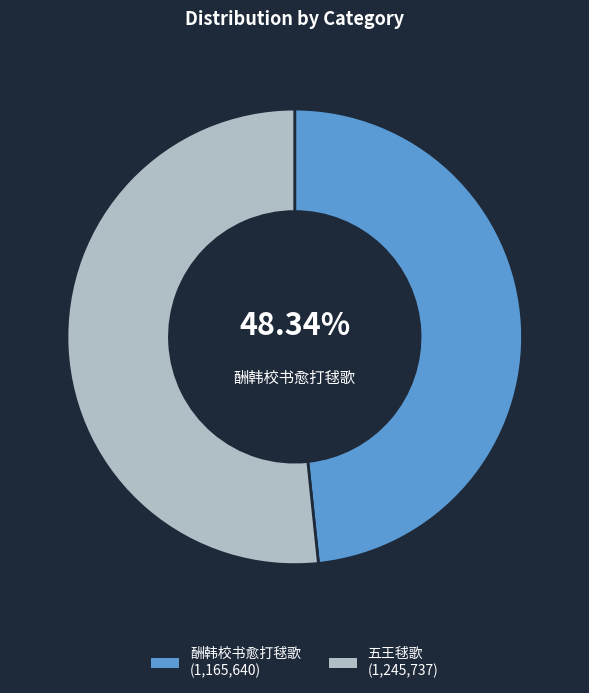

Does any single category account for the majority?

Yes